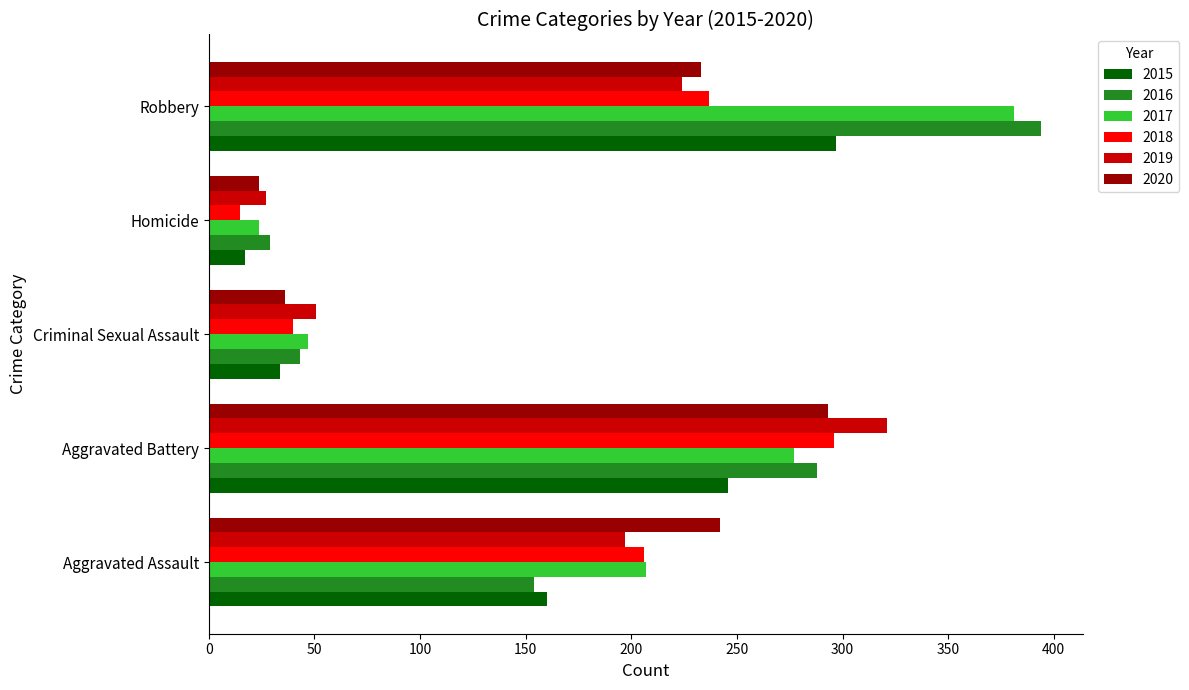

What is the difference between the maximum and minimum values in the 2017 series?

357